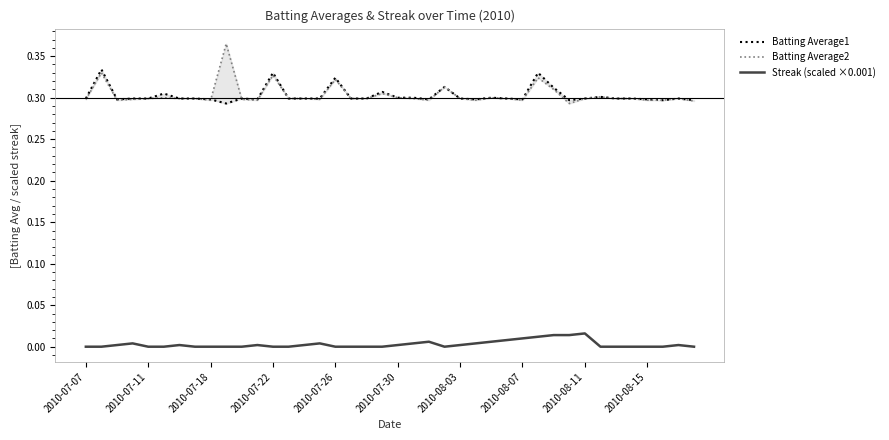

Count the number of data series in this chart.

3